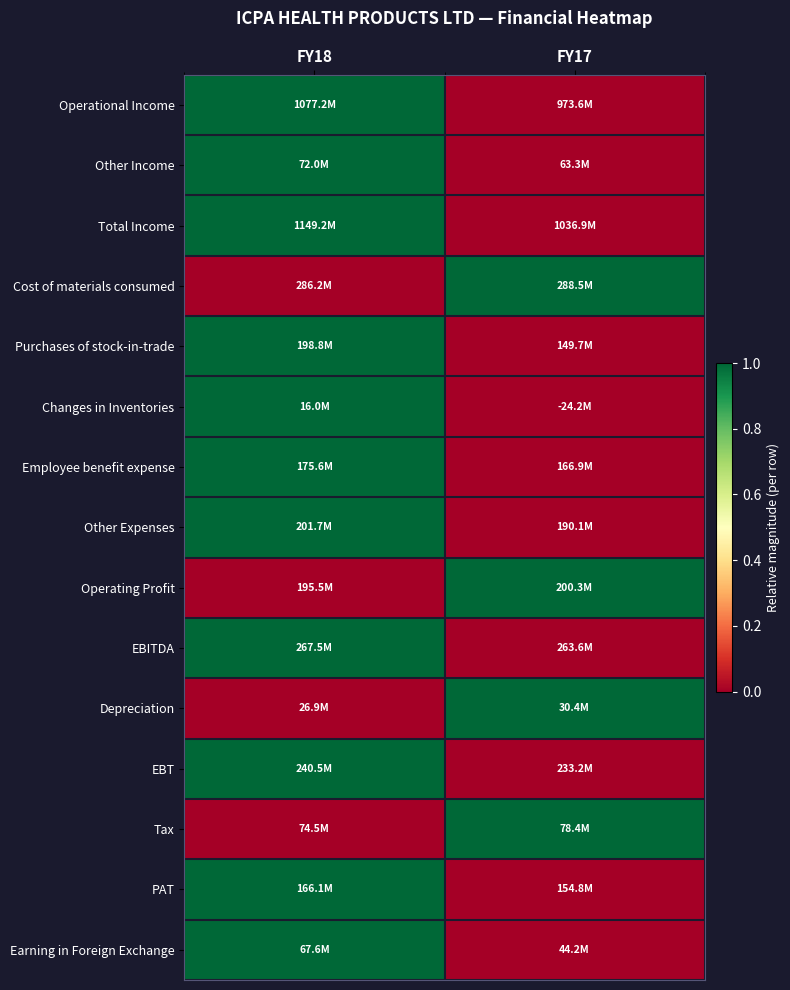

Between FY18 and FY17, which is larger?

FY18